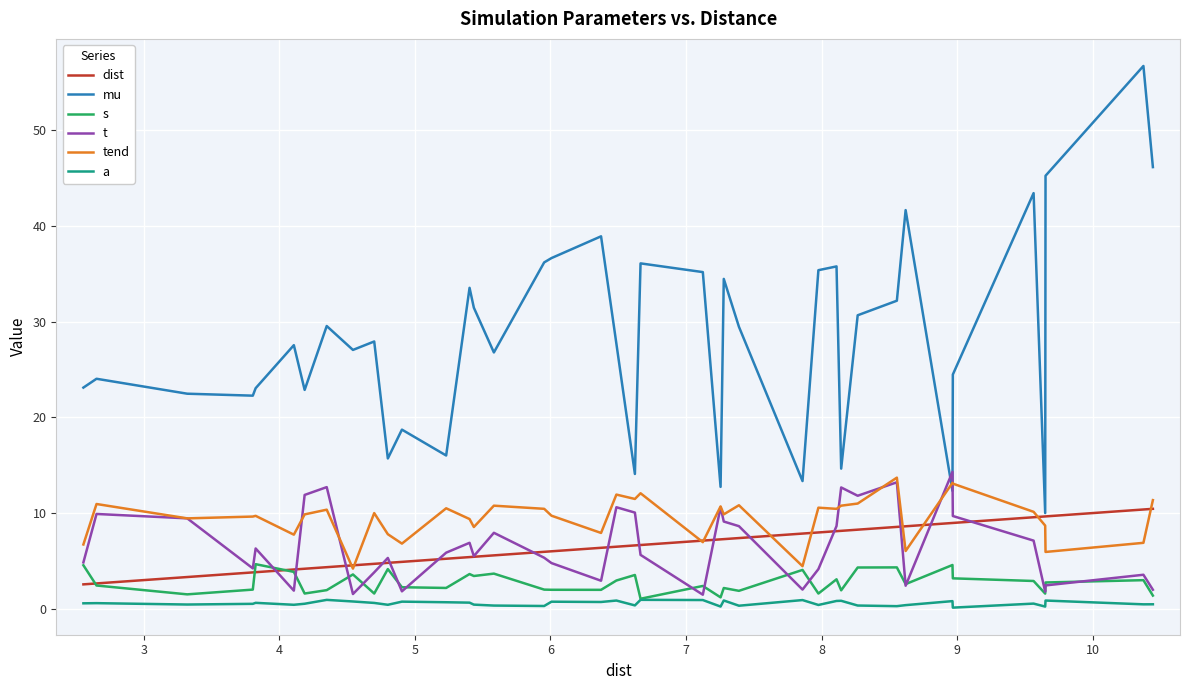

Which series has the largest total across all categories?

mu